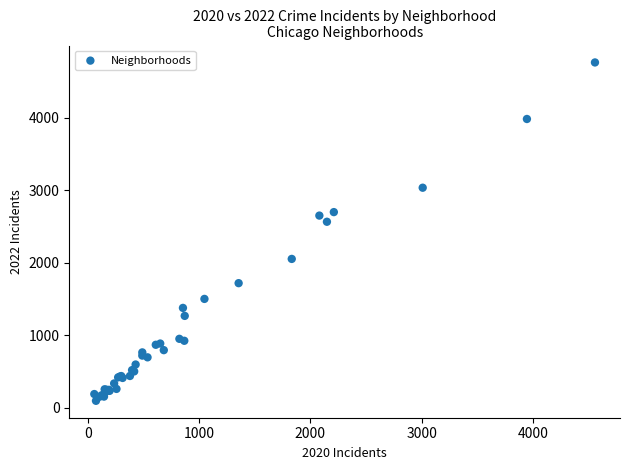

What Y value in the scatter plot is closest to 2430?

2566